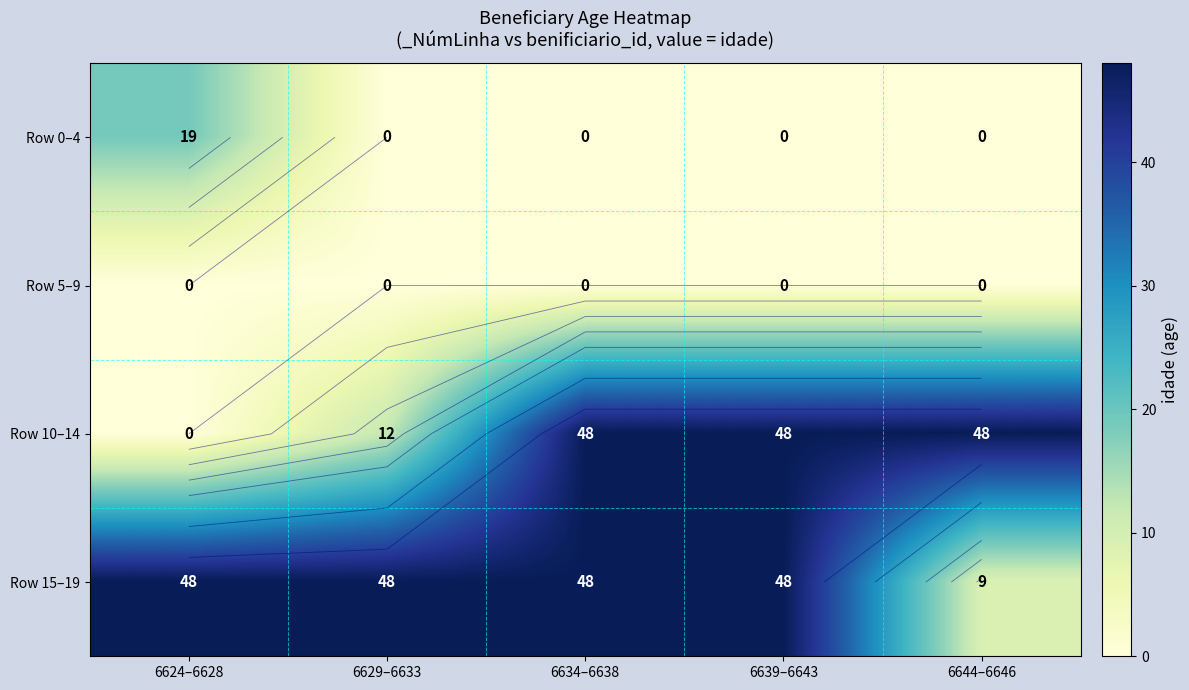

True or false: Row 15–19 has a value of 3 at 6644–6646.

False